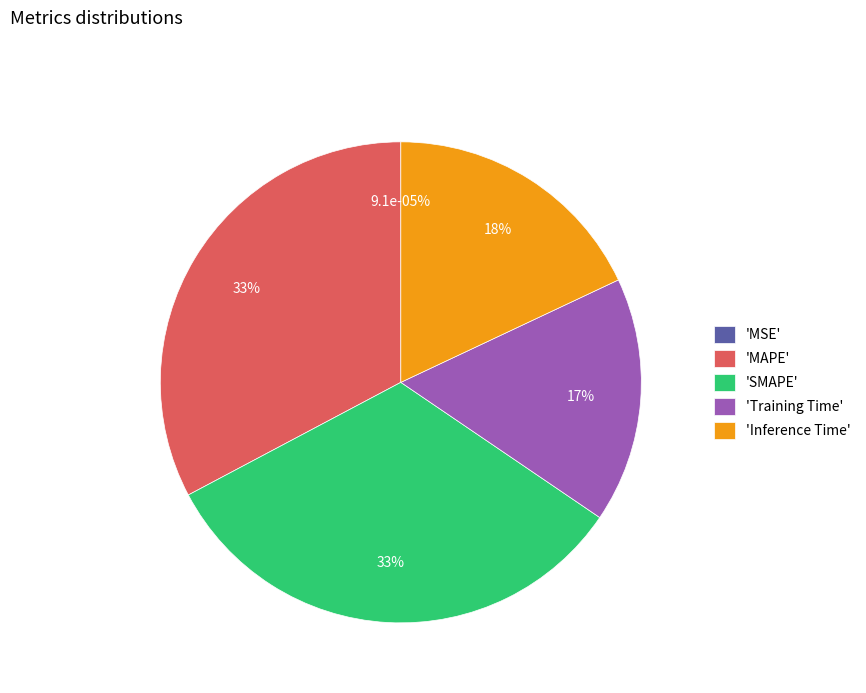

Between SMAPE and MSE, which is larger?

SMAPE